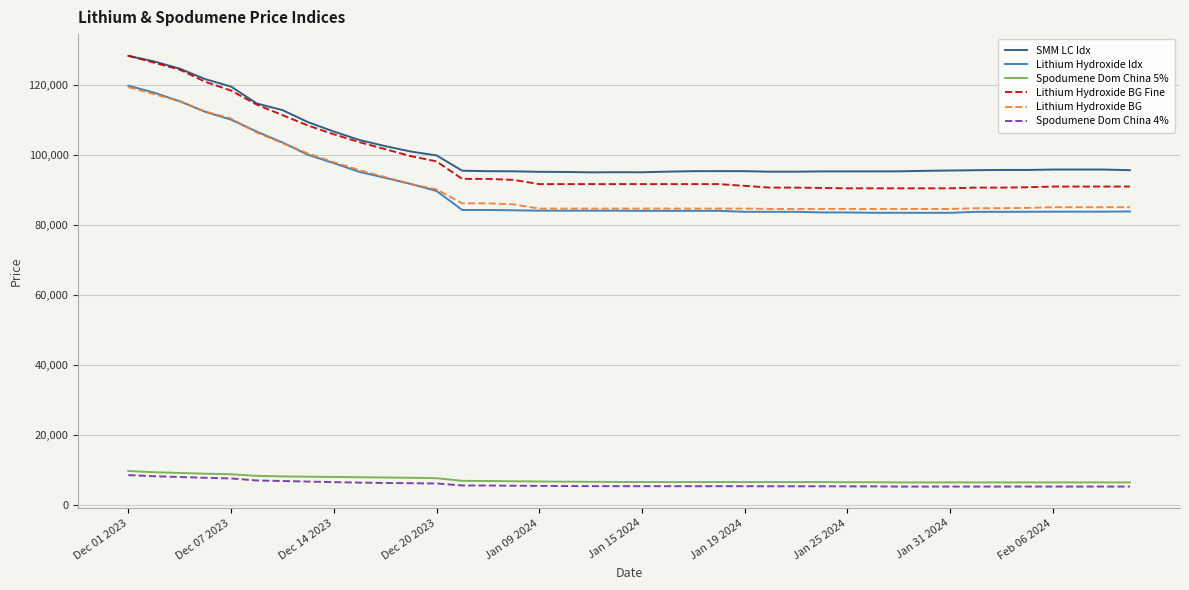

What is the greatest value displayed?

128500